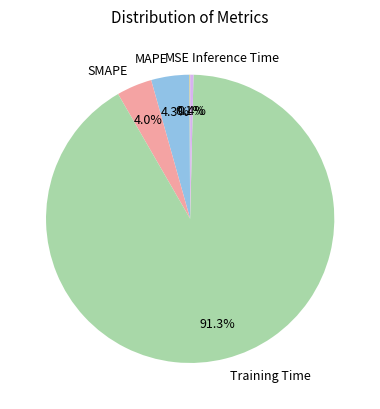

The MAPE slice represents 4% of the pie. True or false?

True